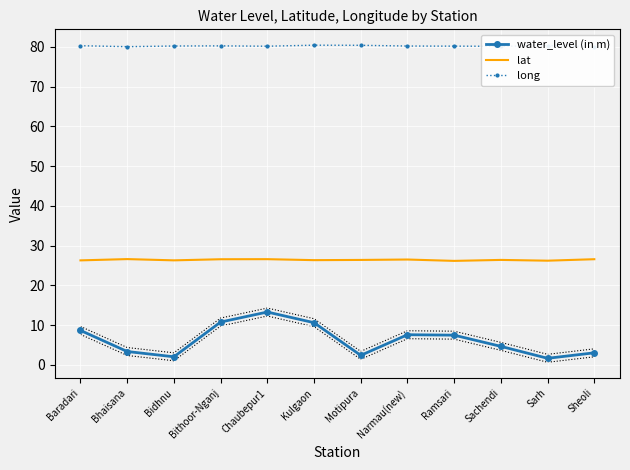

True or false: water_level (in m) and lat intersect in this chart.

False